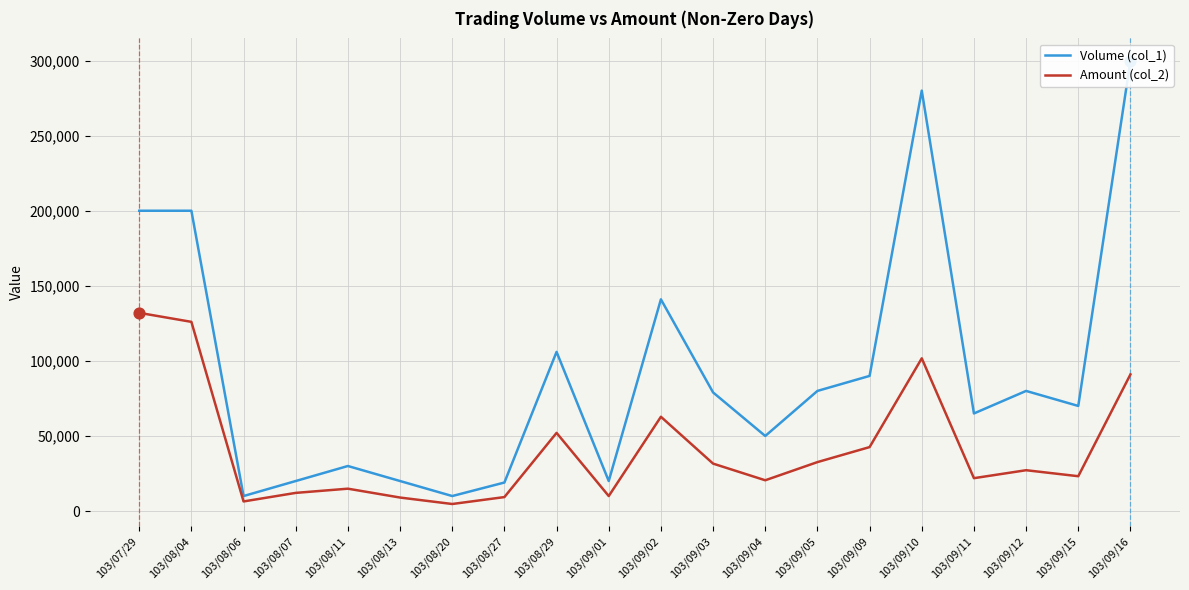

Is the value of Amount (col_2) at 103/08/13 greater than the value of Volume (col_1) at 103/08/11?

No